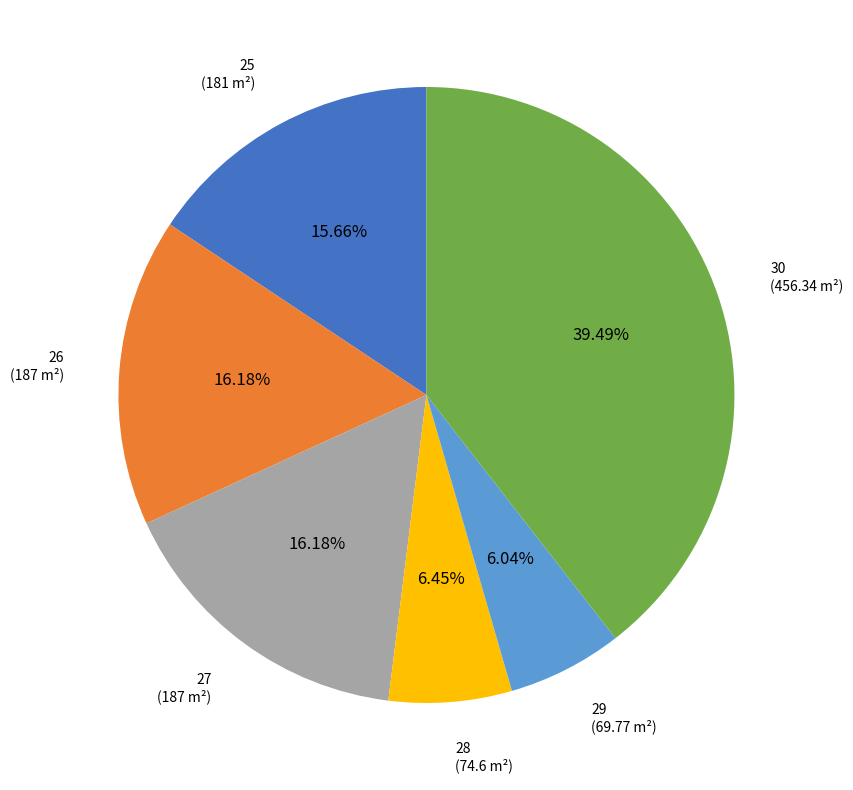

Is the sum of 28 (74.6 m²) and 26 (187 m²) greater than half?

No